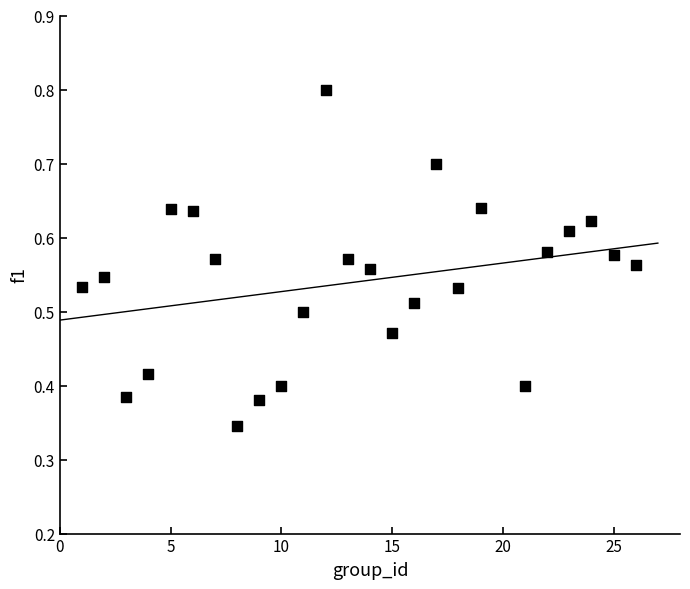

What is the range of X values (max minus min)?

25.0